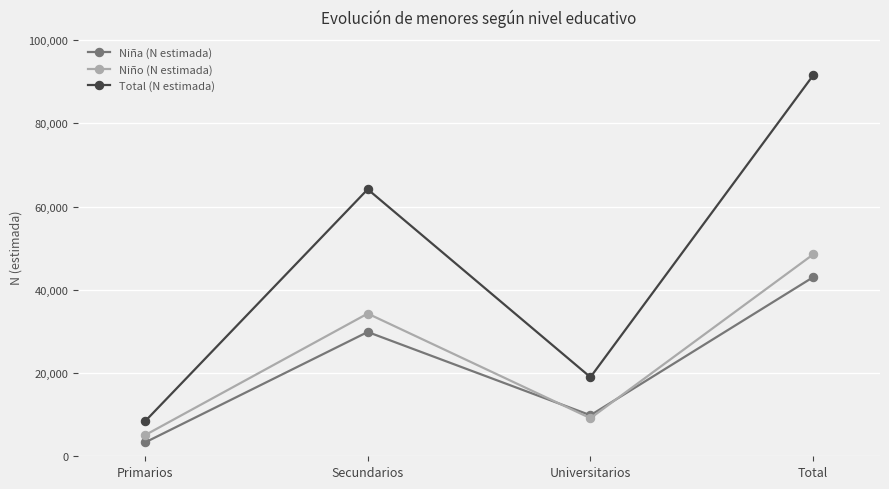

Is it true that Niña (N estimada) equals 24954 at Total?

False